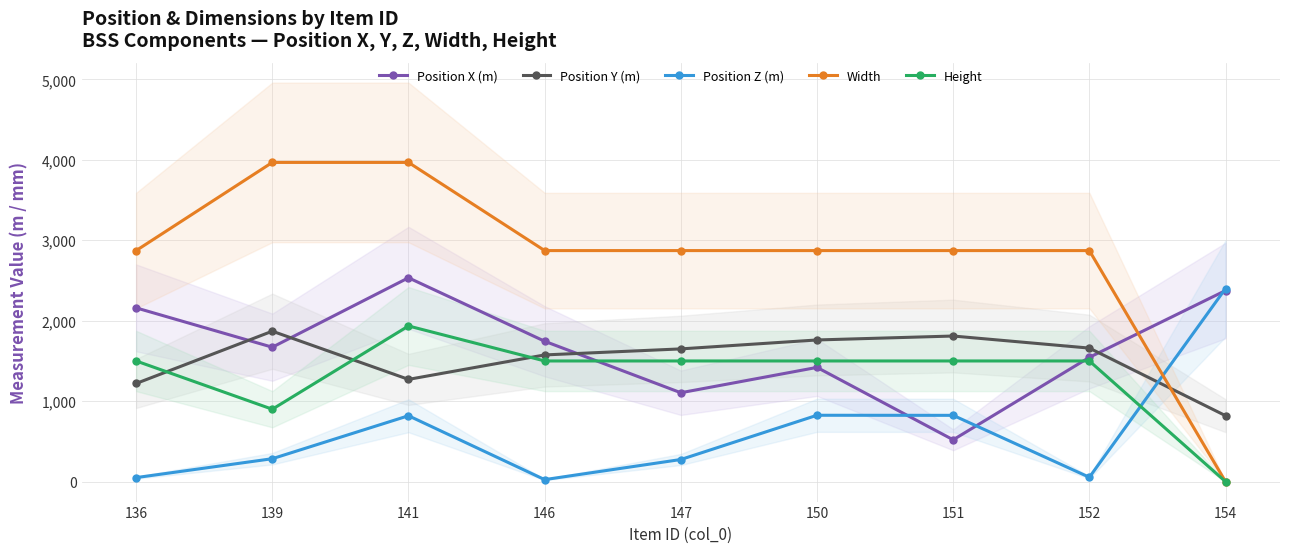

Reading left to right, extract all data points from this chart.

Position X (m): 2160	1671	2534	1745	1105	1420	520	1545	2375
Position Y (m): 1220	1870	1271	1575	1650	1761	1810	1660	820
Position Z (m): 50	285	819	25	275	825	824	54	2400
Width: 2872	3968	3968	2872	2872	2872	2872	2872	0
Height: 1500	900	1935	1500	1500	1500	1500	1500	0